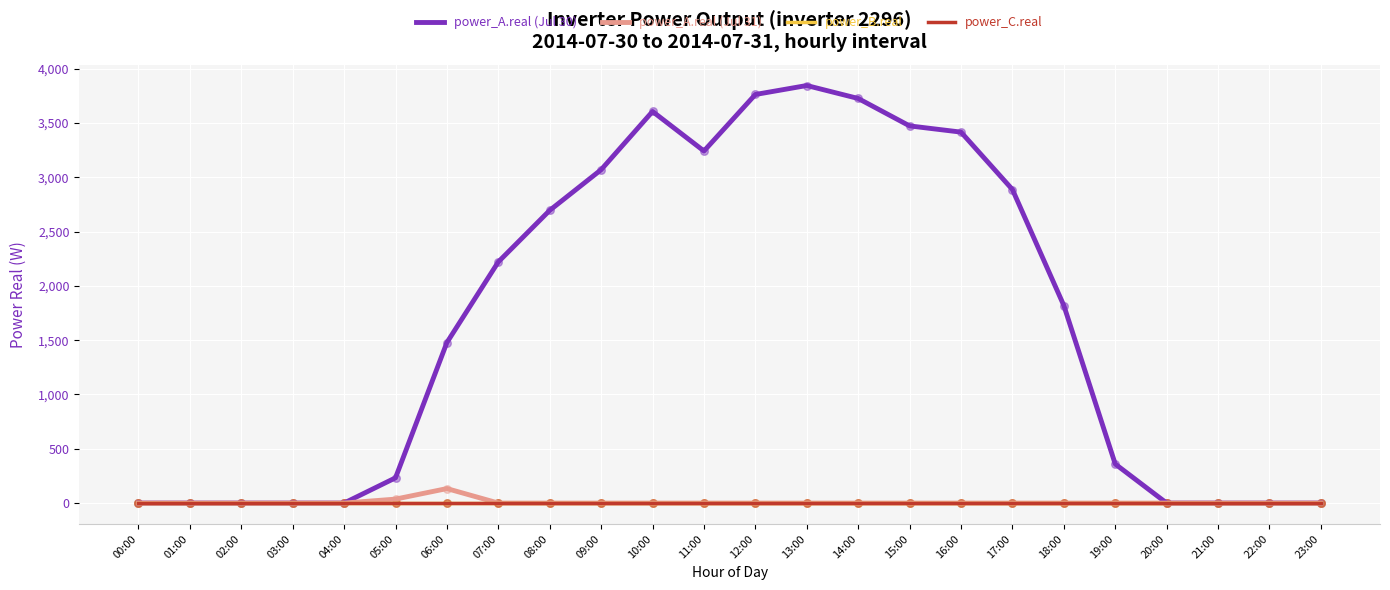

Does the chart have visible grid lines?

Yes